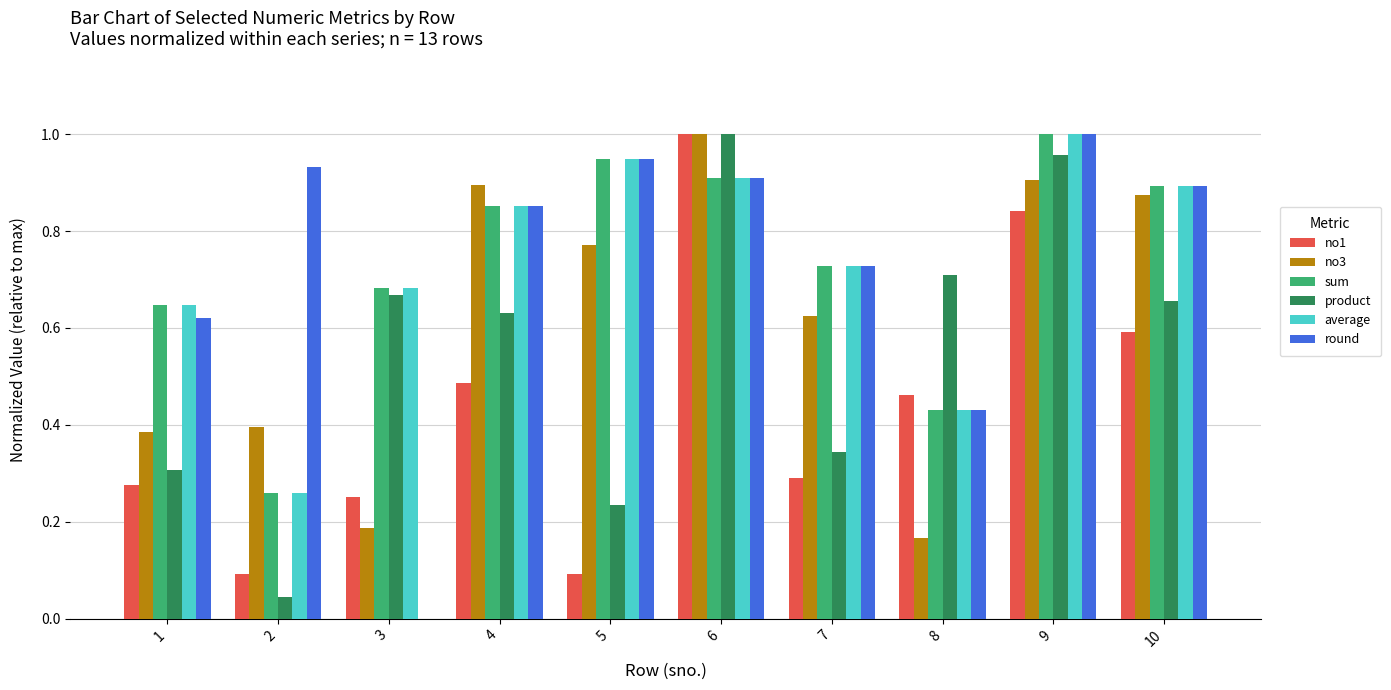

Is the value of no3 at 3 greater than the value of product at 3?

No